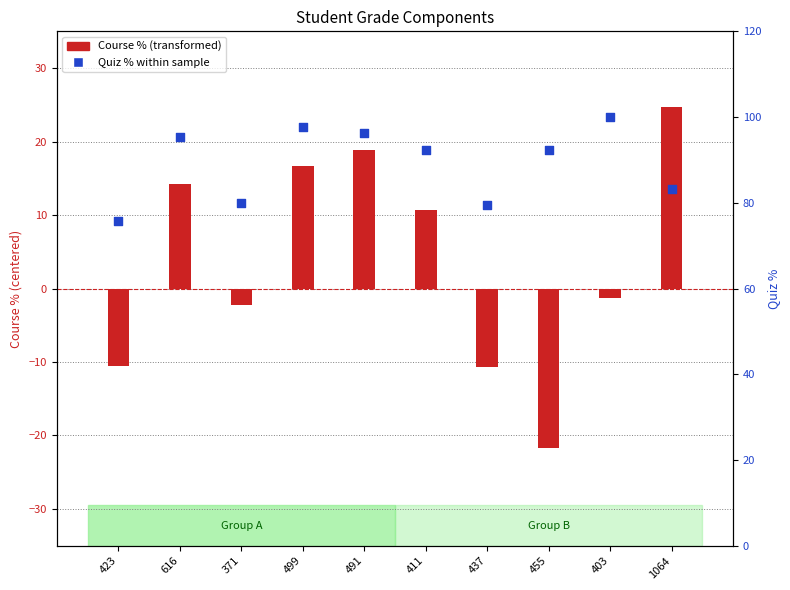

What are all the series names shown in the legend?

Course % (transformed), Quiz % within sample